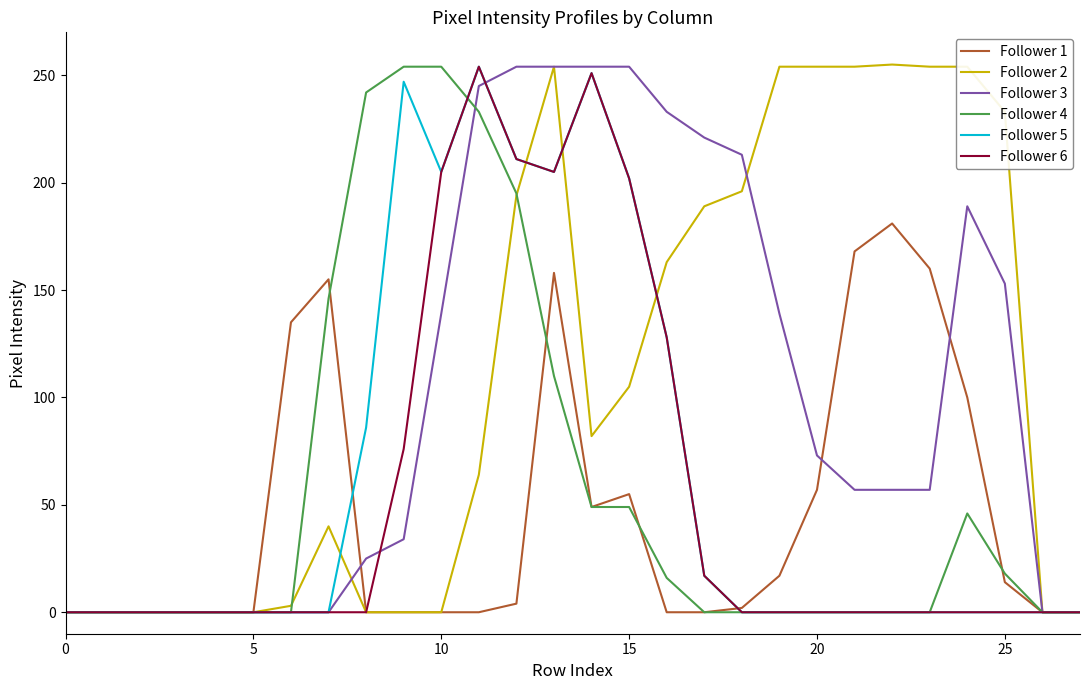

Which series has the widest spread of values?

Follower 2